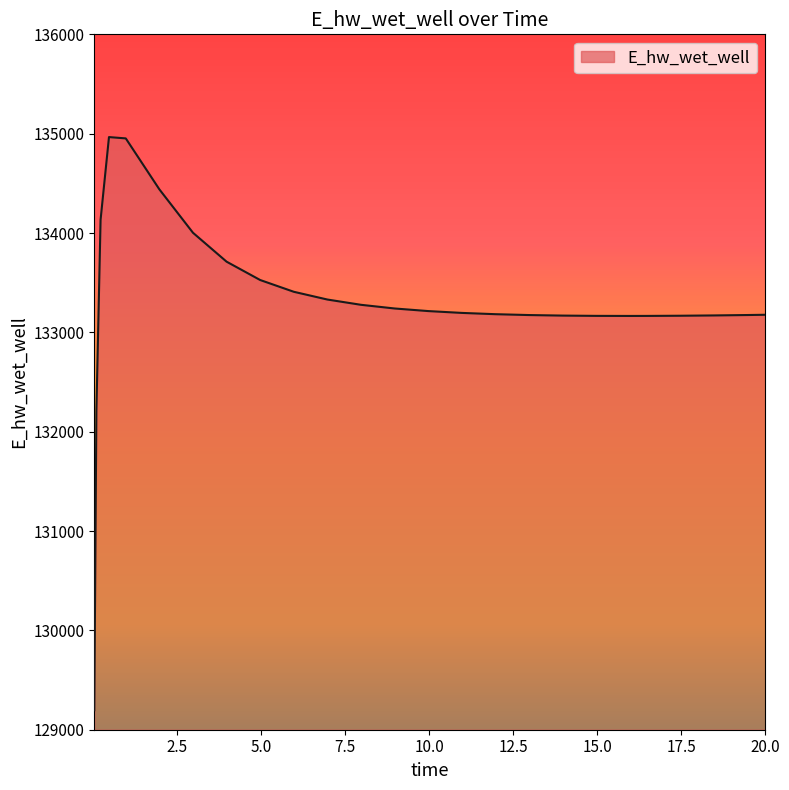

What is the difference between the maximum and minimum values?

5769.7